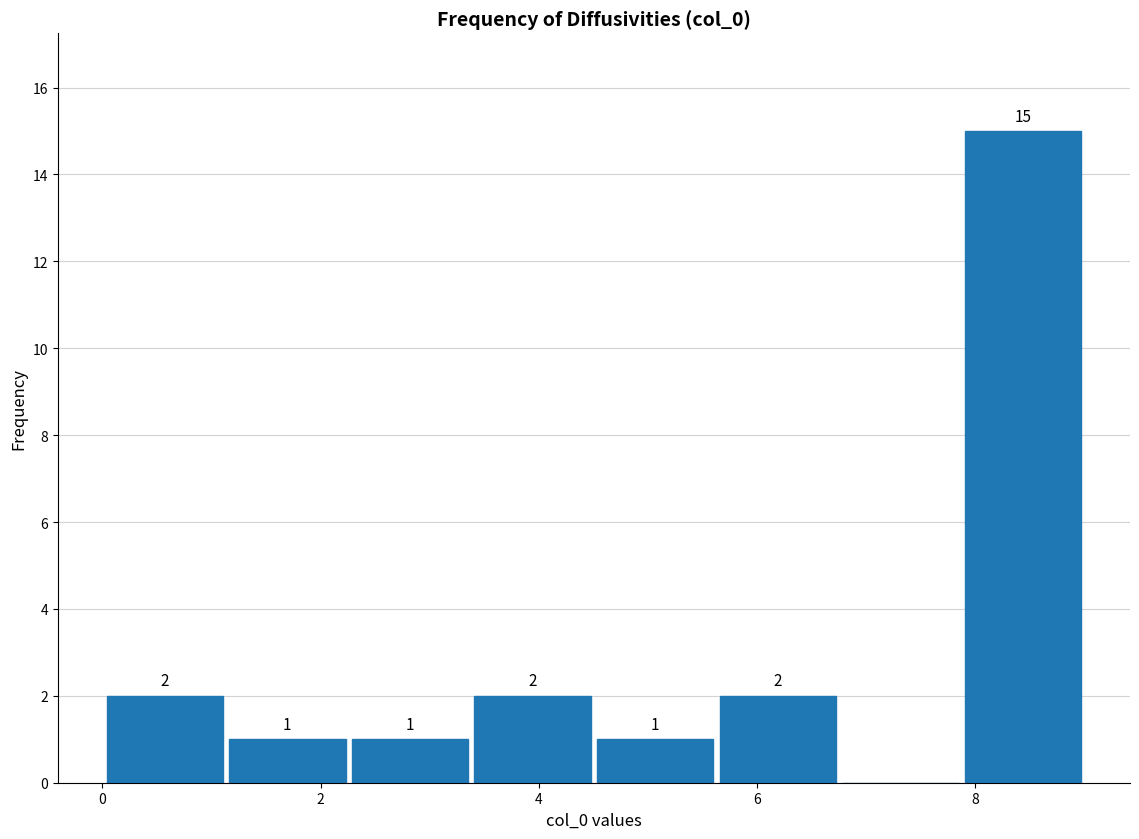

Over which range of the x-axis is the bar tallest?

7.8 to 9.0